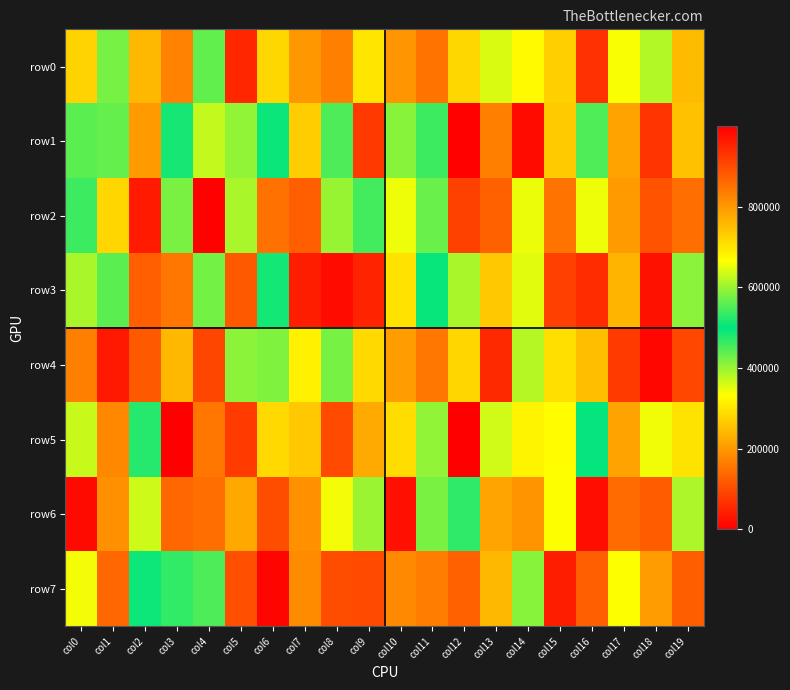

Rank the series at col10 from lowest to highest value.

row0, row4, row5, row2, row1, row3, row7, row6